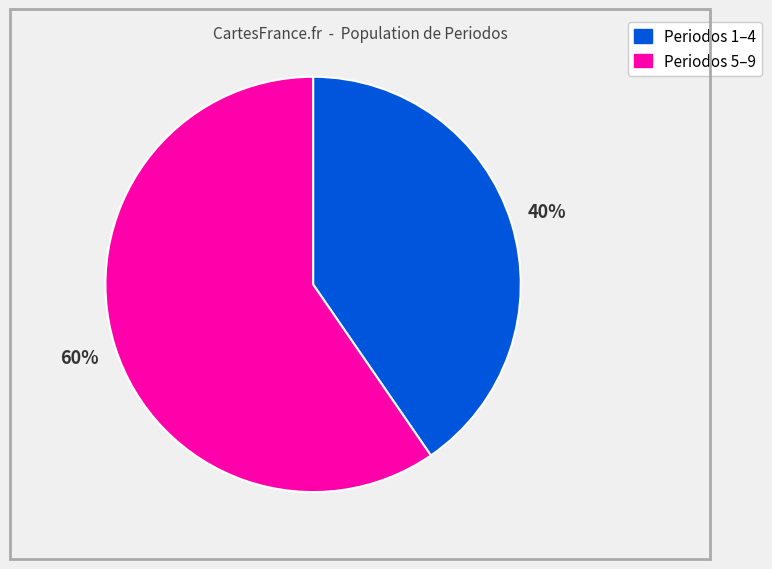

To the nearest percent, what is the average slice percentage?

50%